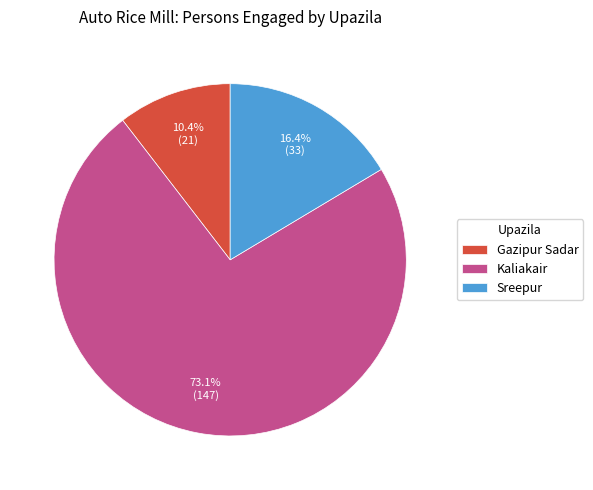

To the nearest percent, what percentage of the pie is Gazipur Sadar?

10%